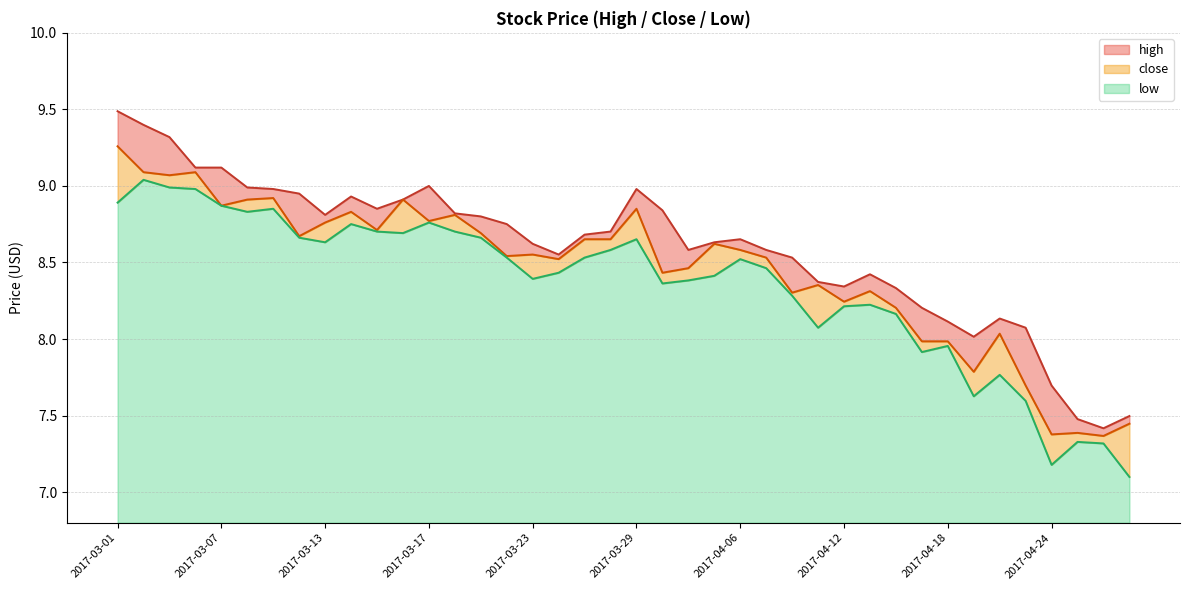

Which category has the highest value in the high series?

2017-03-01